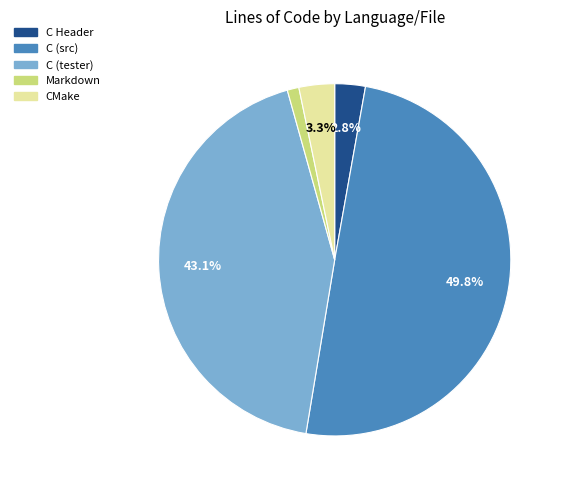

Which has a higher value, Markdown or C (tester)?

C (tester)